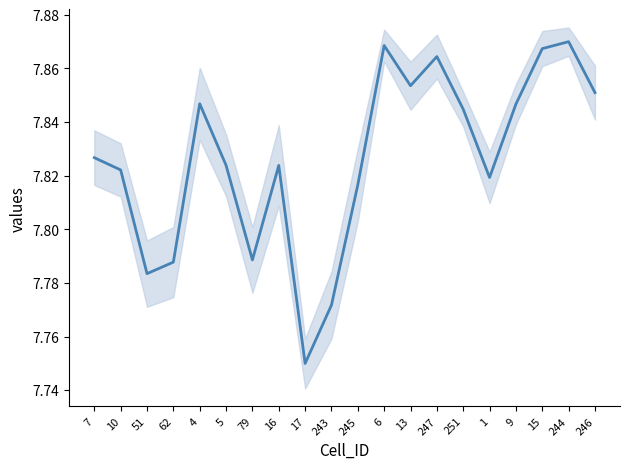

Reading left to right, list all the values displayed in this chart.

7=7.8	10=7.8	51=7.8	62=7.8	4=7.8	5=7.8	79=7.8	16=7.8	17=7.8	243=7.8	245=7.8	6=7.9	13=7.9	247=7.9	251=7.8	1=7.8	9=7.8	15=7.9	244=7.9	246=7.9